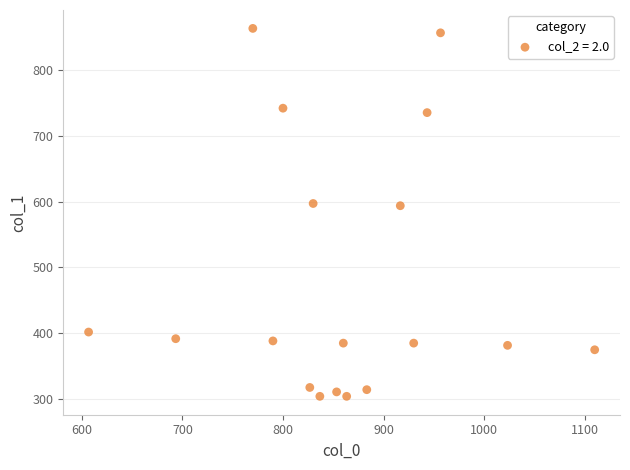

What is the range of X values (max minus min)?

503.3